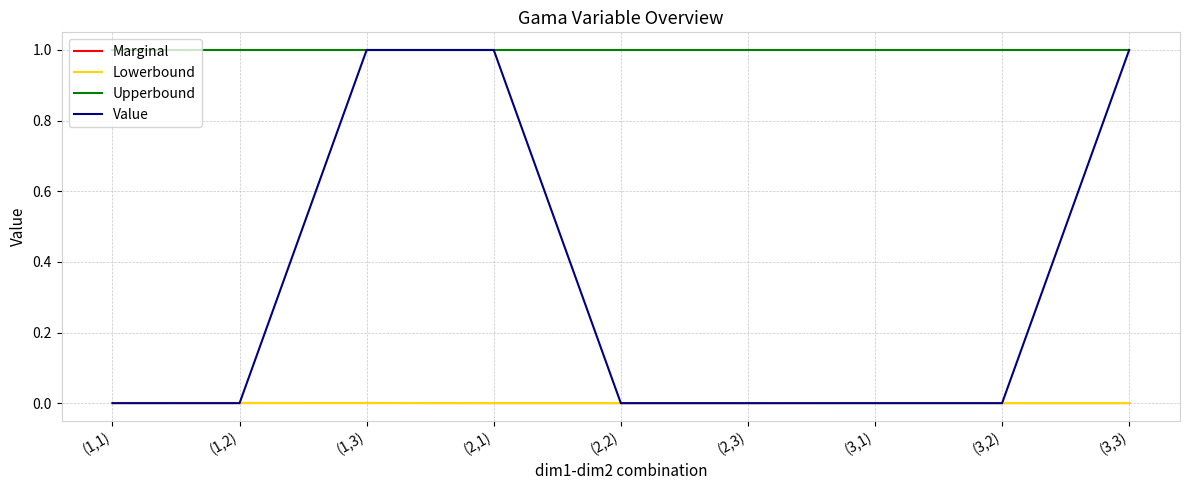

What is the greatest value displayed?

1.0